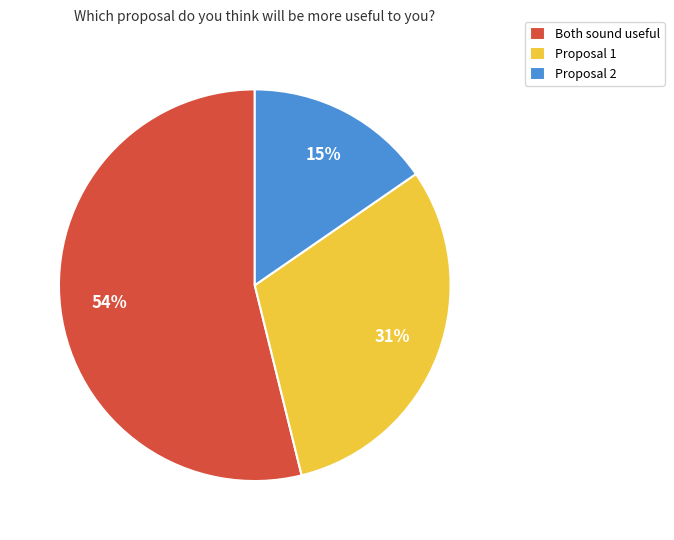

Is it true that Both sound useful is 54% of the pie?

True